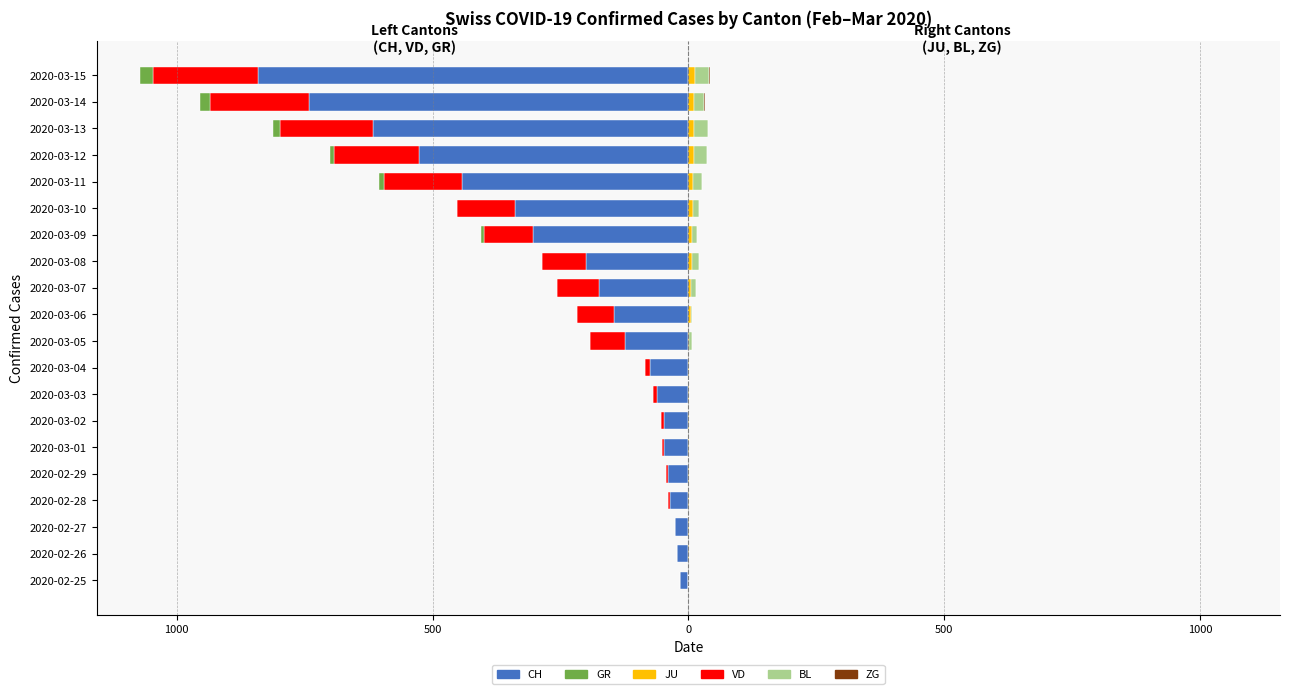

What is the maximum value for JU?

14